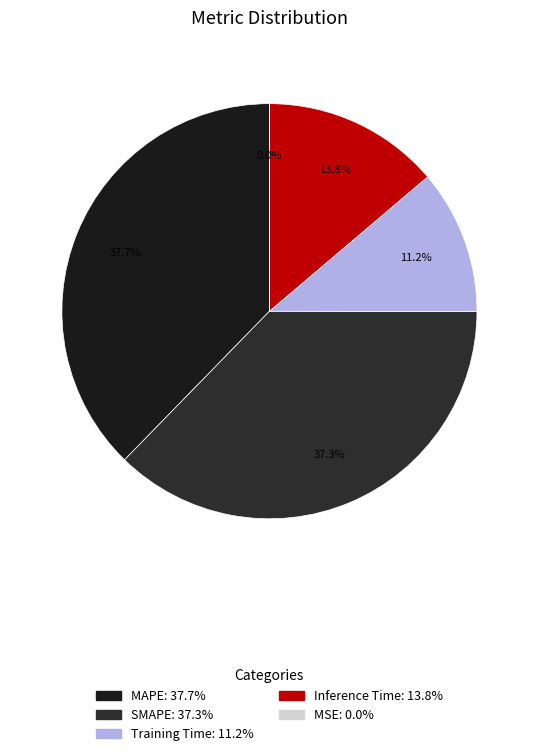

The Inference Time slice represents 1% of the pie. True or false?

False